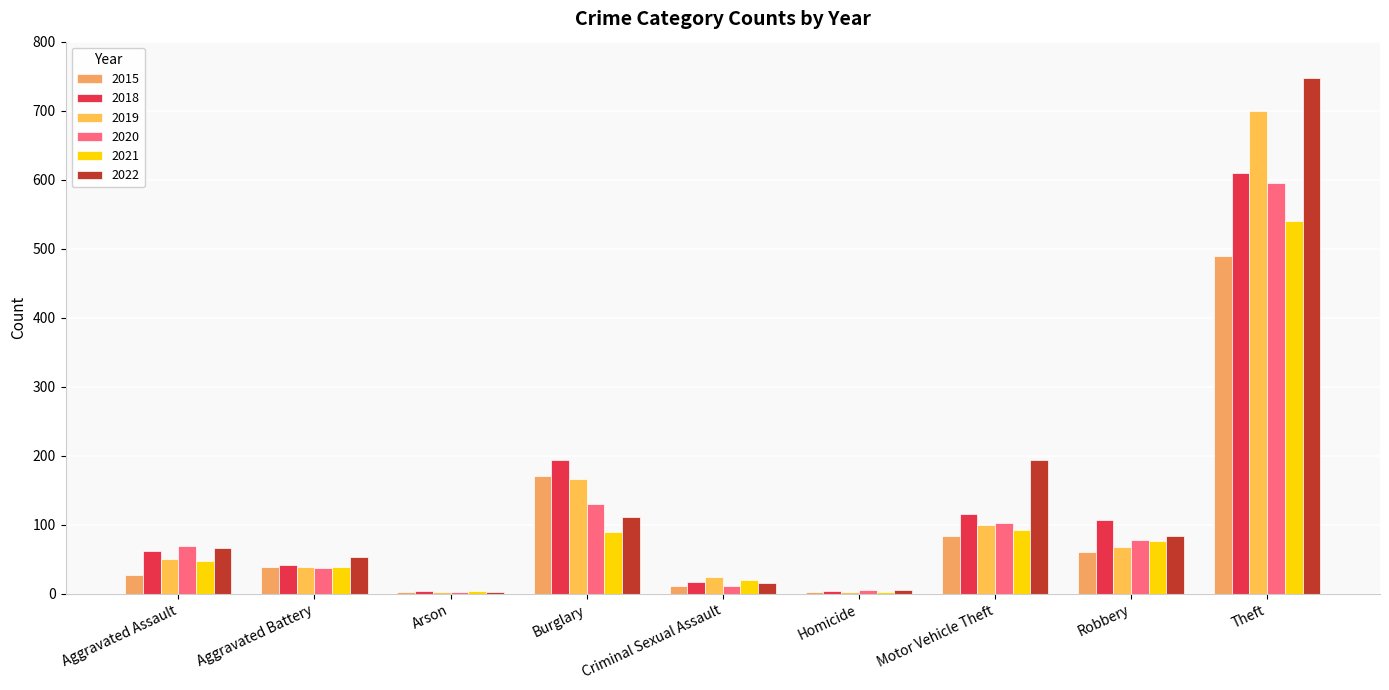

Does the chart contain stacked bars?

No